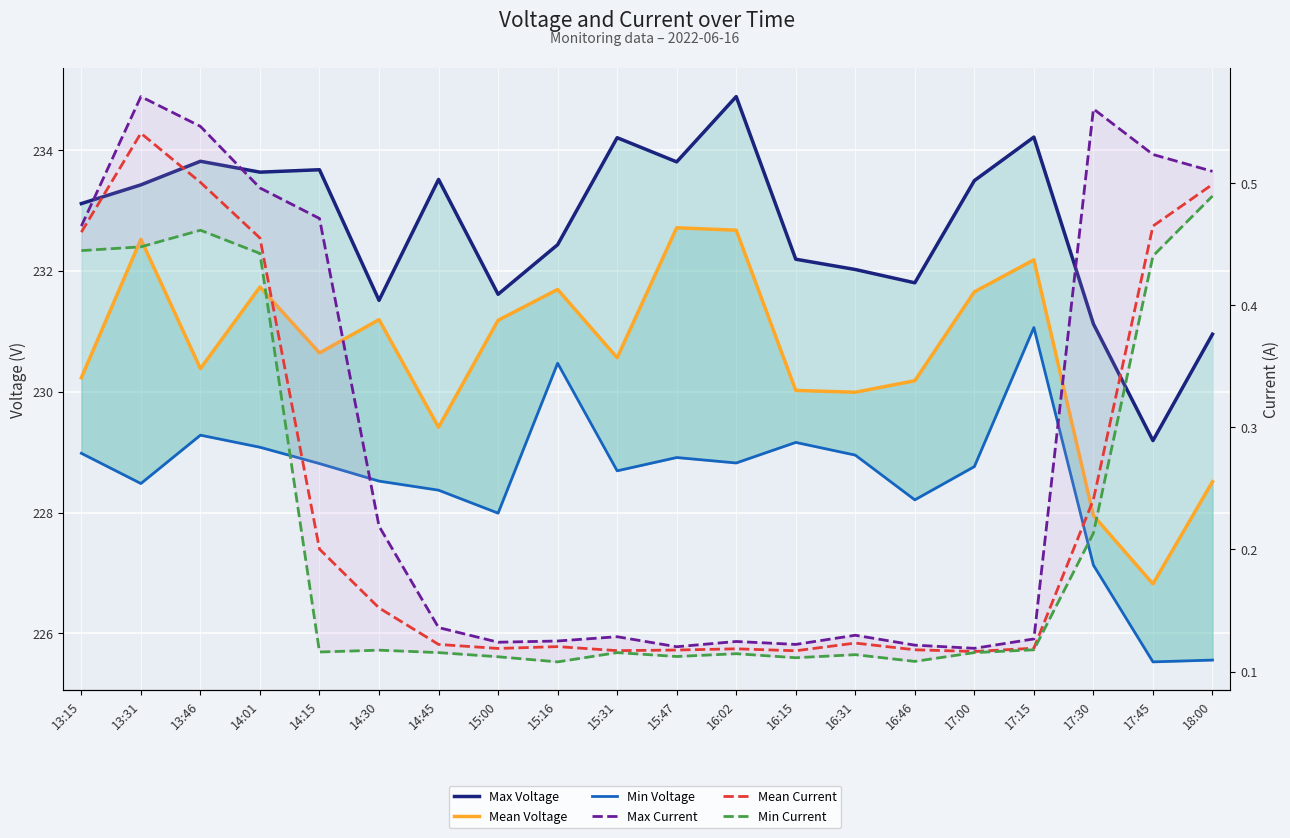

What are all the series names shown in the legend?

Max Voltage, Mean Voltage, Min Voltage, Max Current, Mean Current, Min Current